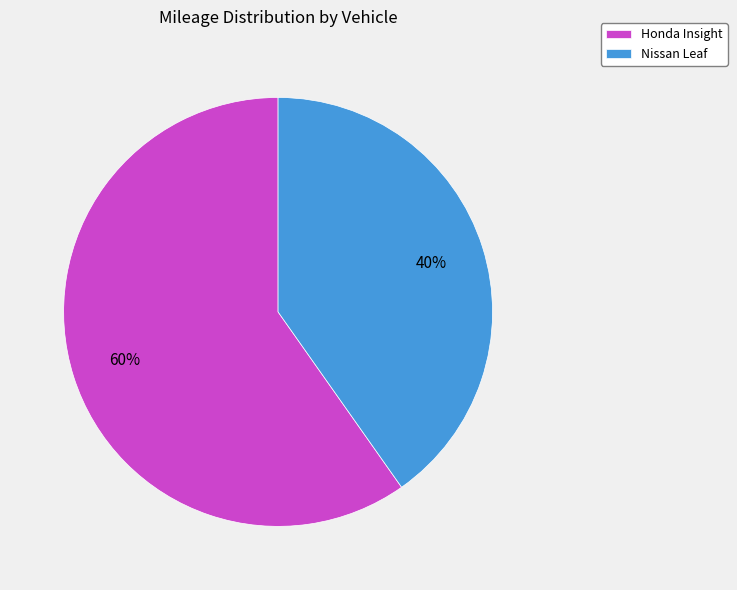

Combined, do Nissan Leaf and Honda Insight account for over 50%?

Yes